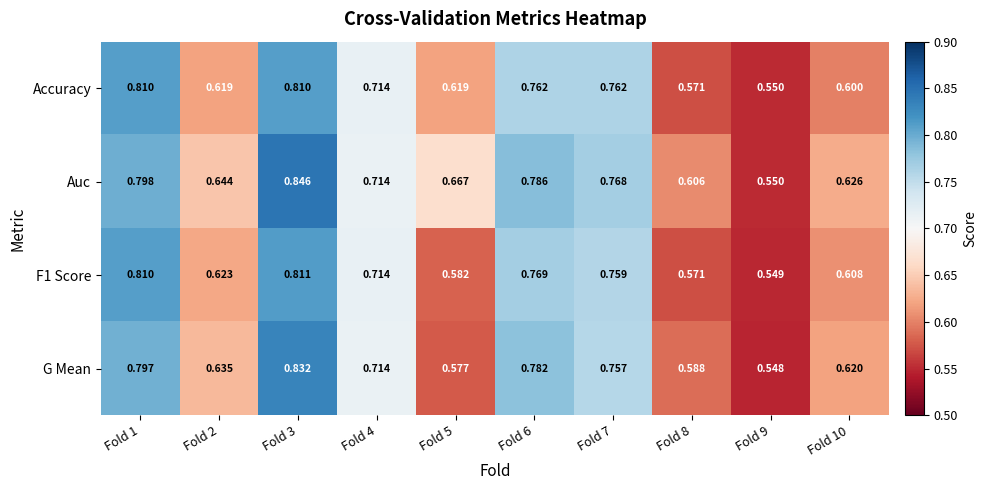

Between Fold 2 and Fold 6, which series saw the biggest shift?

G Mean